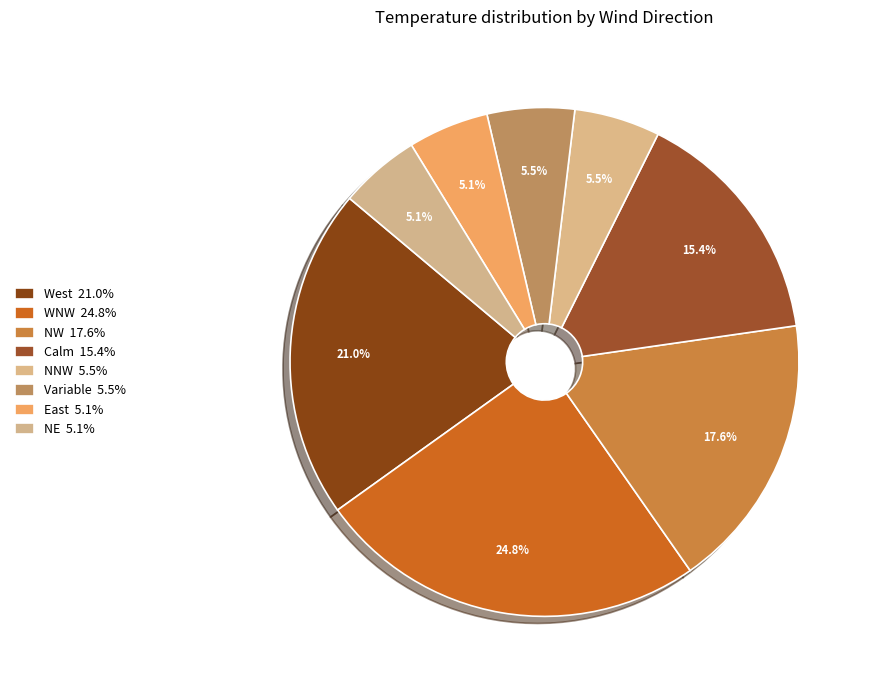

Count the number of slices in the pie.

8